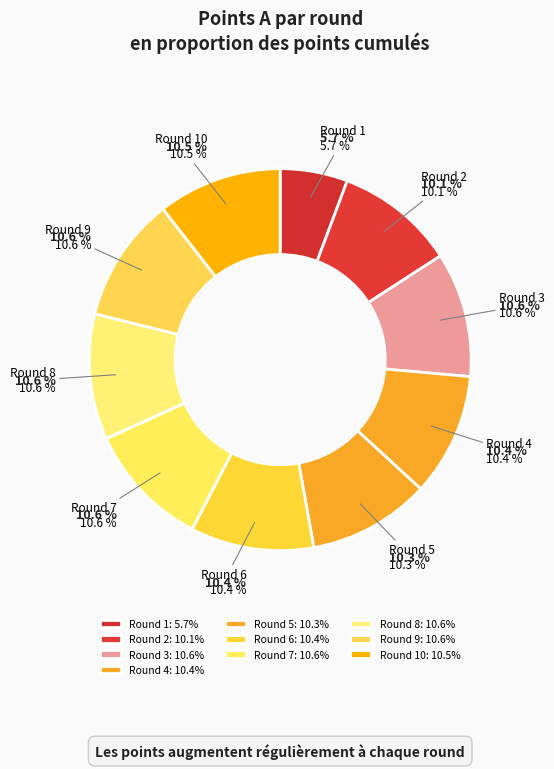

Count the number of slices in the pie.

10